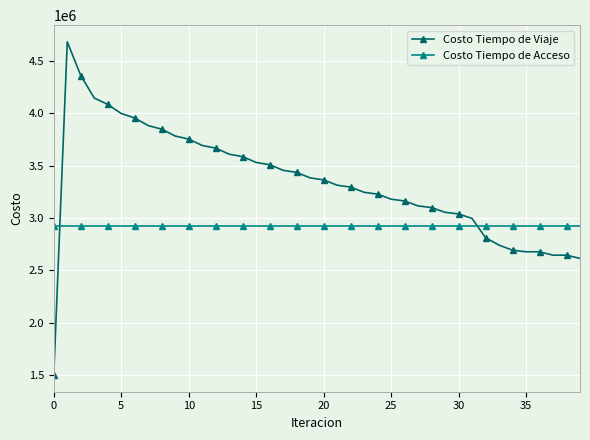

What is the value of the Costo Tiempo de Acceso point at the 24th from the left?

2924665.5